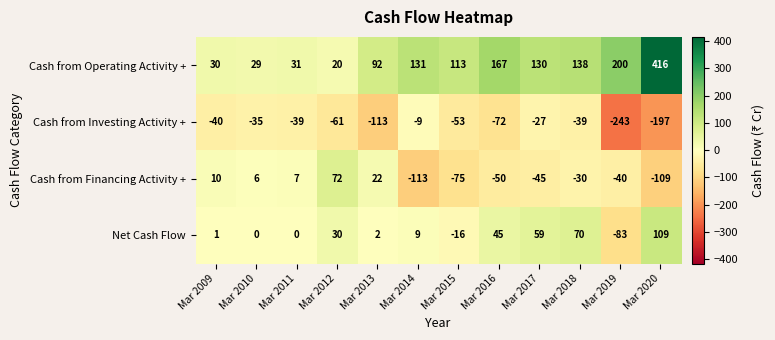

True or false: Net Cash Flow has a value of 26 at Mar 2017.

False